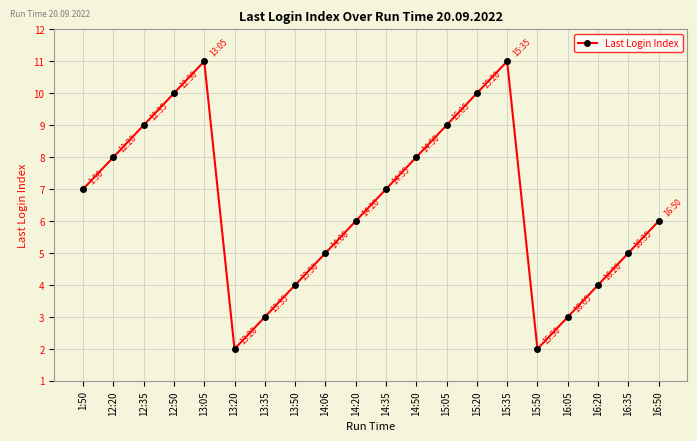

Reading left to right, list all the values displayed in this chart.

1:50=7	12:20=8	12:35=9	12:50=10	13:05=11	13:20=2	13:35=3	13:50=4	14:06=5	14:20=6	14:35=7	14:50=8	15:05=9	15:20=10	15:35=11	15:50=2	16:05=3	16:20=4	16:35=5	16:50=6